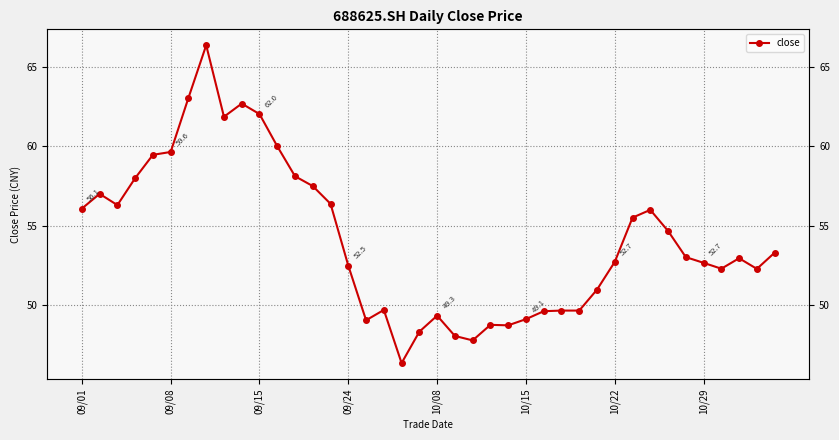

Reading left to right, list all the values displayed in this chart.

56.1	57.0	56.3	58.0	59.5	59.6	63.1	66.4	61.9	62.7	62.0	60.0	58.1	57.5	56.4	52.5	49.0	49.7	46.3	48.3	49.3	48.0	47.8	48.8	48.7	49.1	49.6	49.6	49.6	51.0	52.7	55.5	56.0	54.7	53.0	52.7	52.3	53.0	52.3	53.3